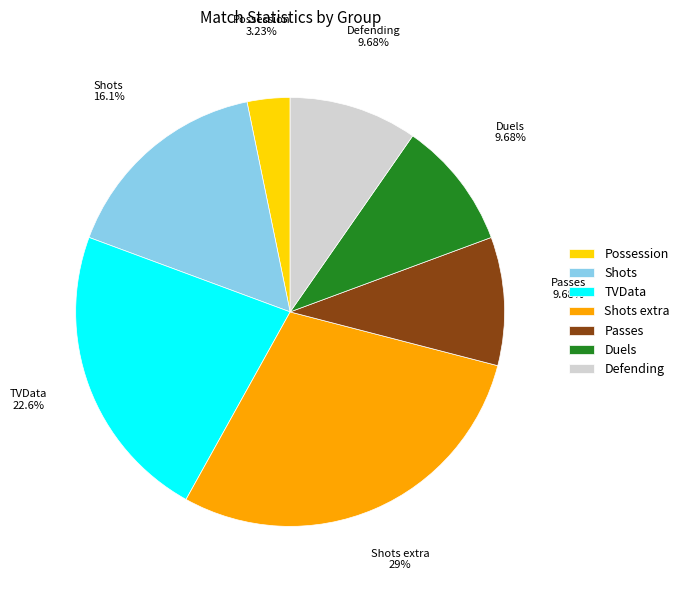

Is there a majority slice in this chart?

No